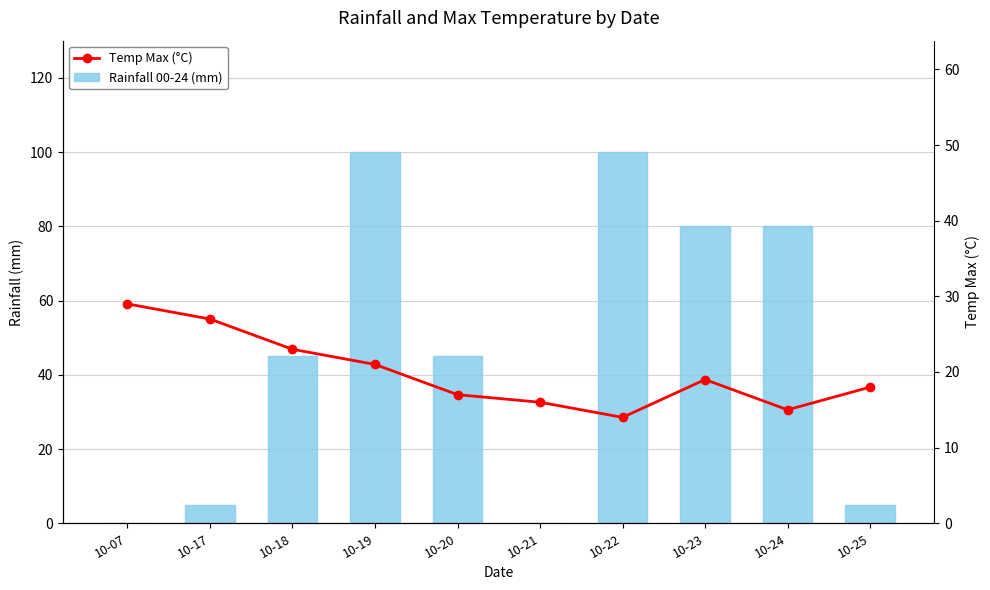

What are all the series names shown in the legend?

Rainfall 00-24 (mm), Temp Max (°C)